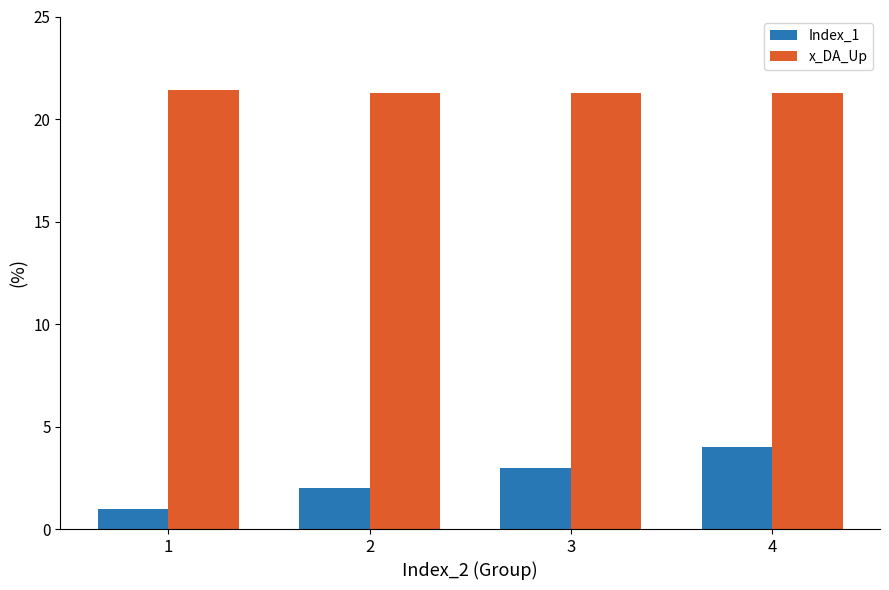

What is the difference between the highest and lowest values at 3?

18.3